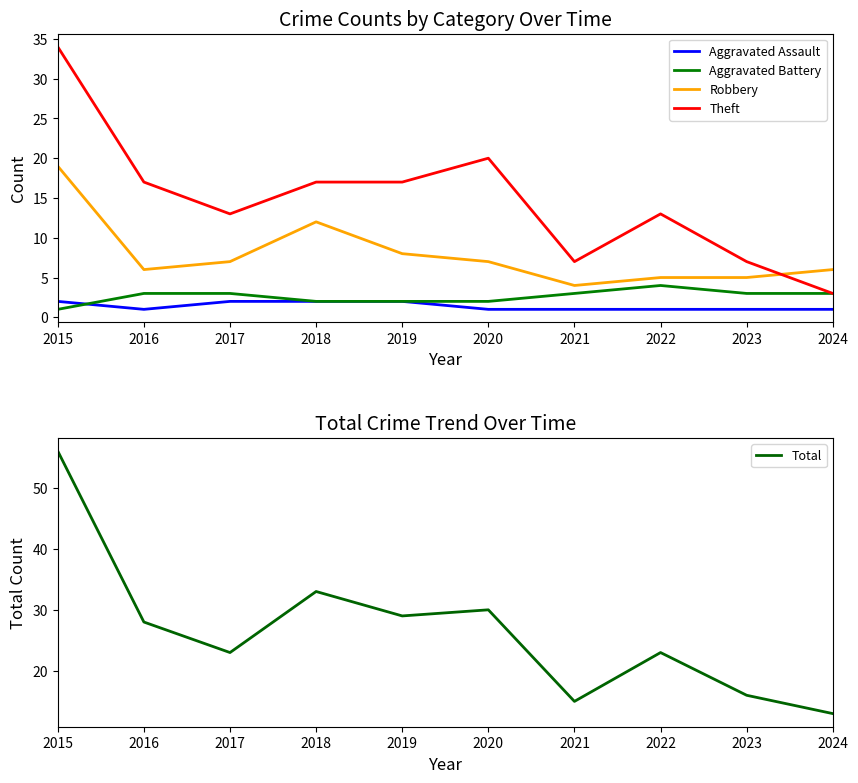

What is the difference between the highest and lowest values at 2023?

15